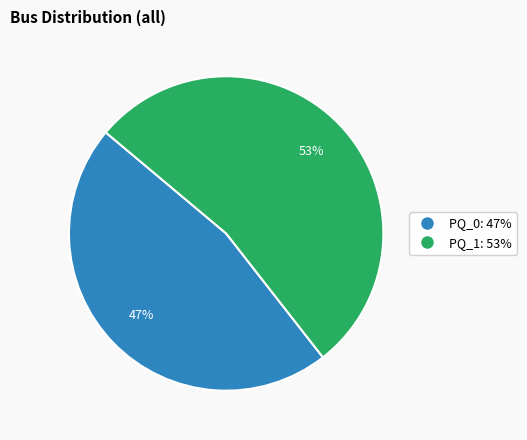

What percentage is the PQ_0 slice, to the nearest percent?

47%